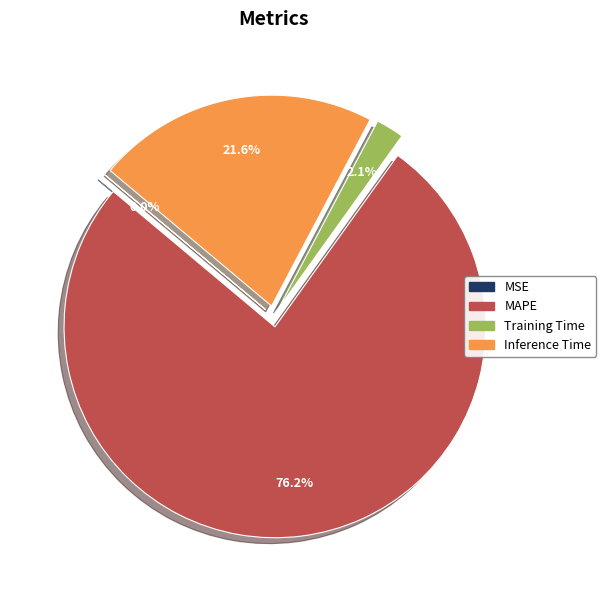

To the nearest percent, what is the combined percentage of MAPE and Training Time?

78%